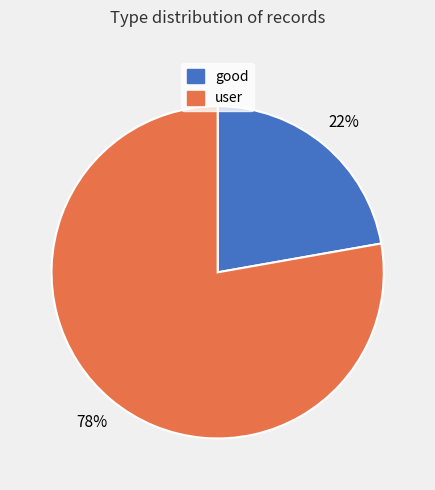

Which category has the biggest portion of the pie?

user